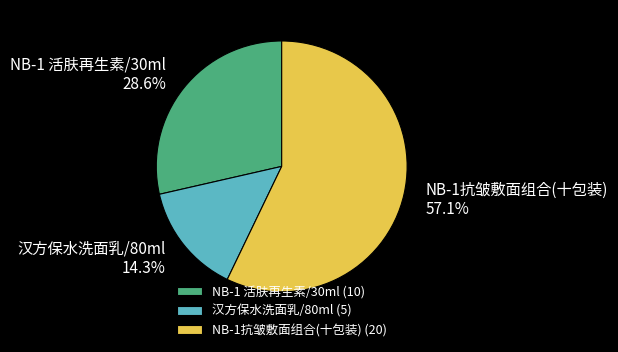

Between NB-1抗皱敷面组合(十包装) and NB-1 活肤再生素/30ml, which is larger?

NB-1抗皱敷面组合(十包装)